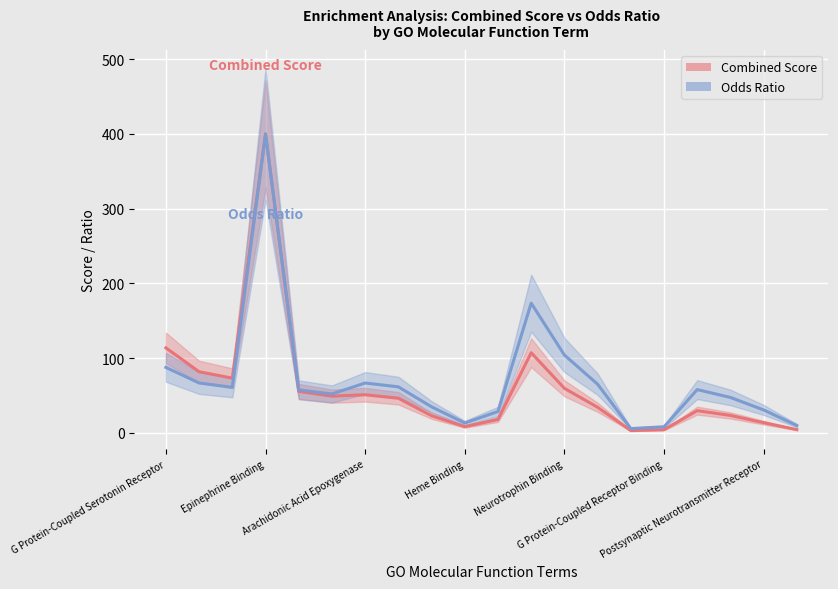

At which label does Odds Ratio first exceed 57?

G Protein-Coupled Serotonin Receptor